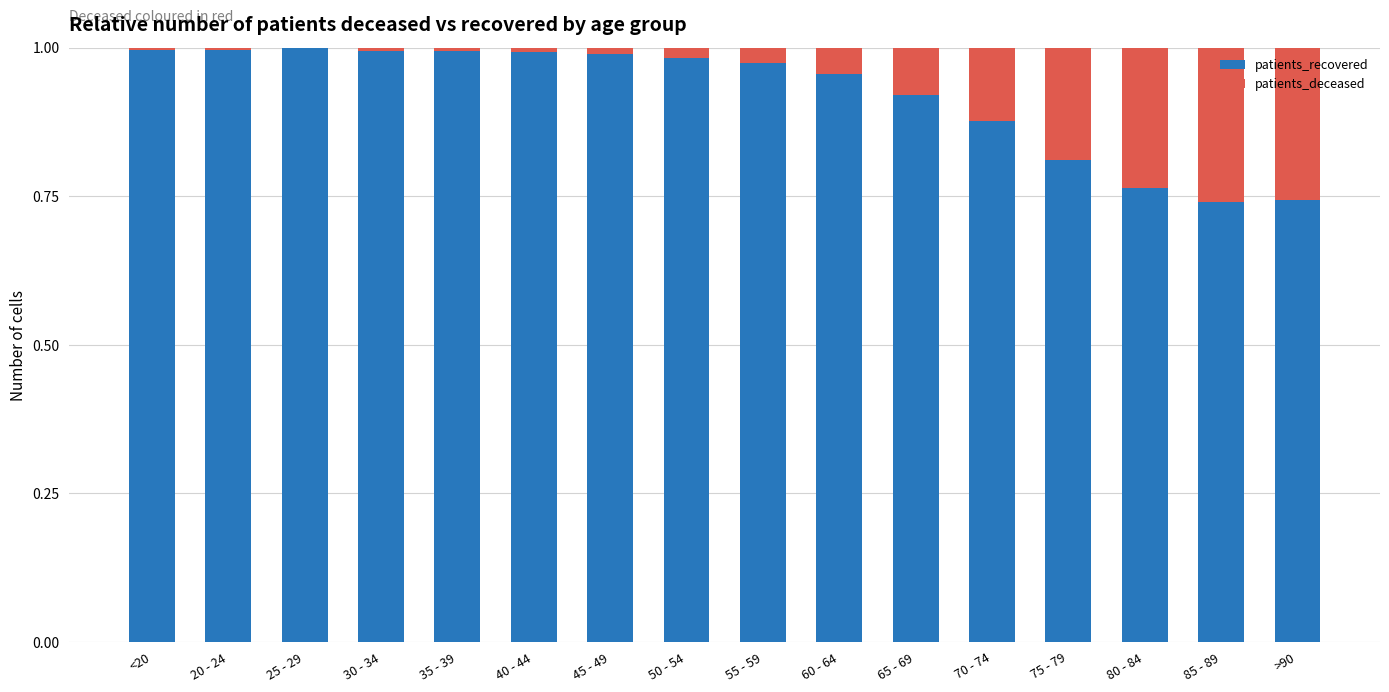

True or false: patients_recovered has a value of 1.0 at 30 - 34.

True